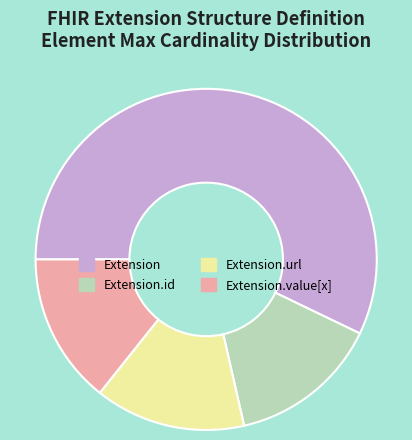

True or false: Extension.value[x] accounts for 14% of the total.

True